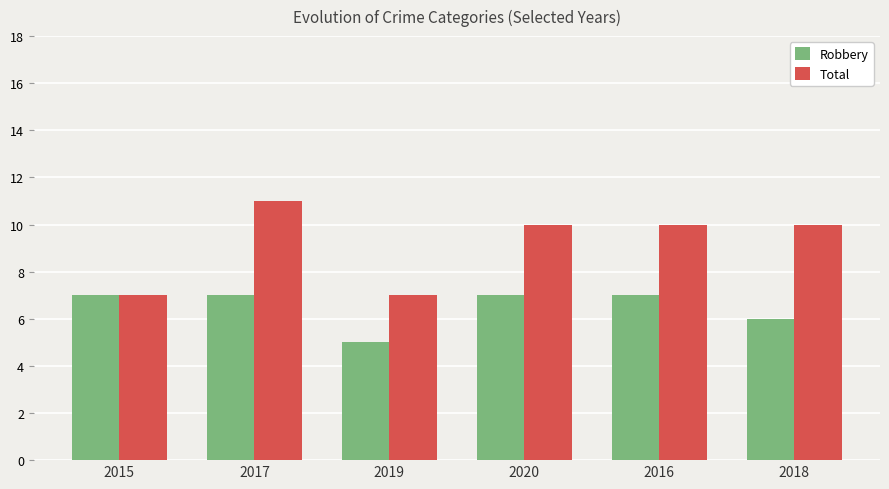

How many groups of bars are there?

6